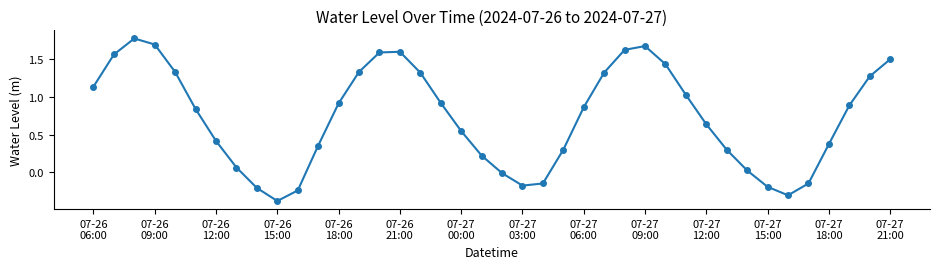

What is the smallest value displayed?

-0.4